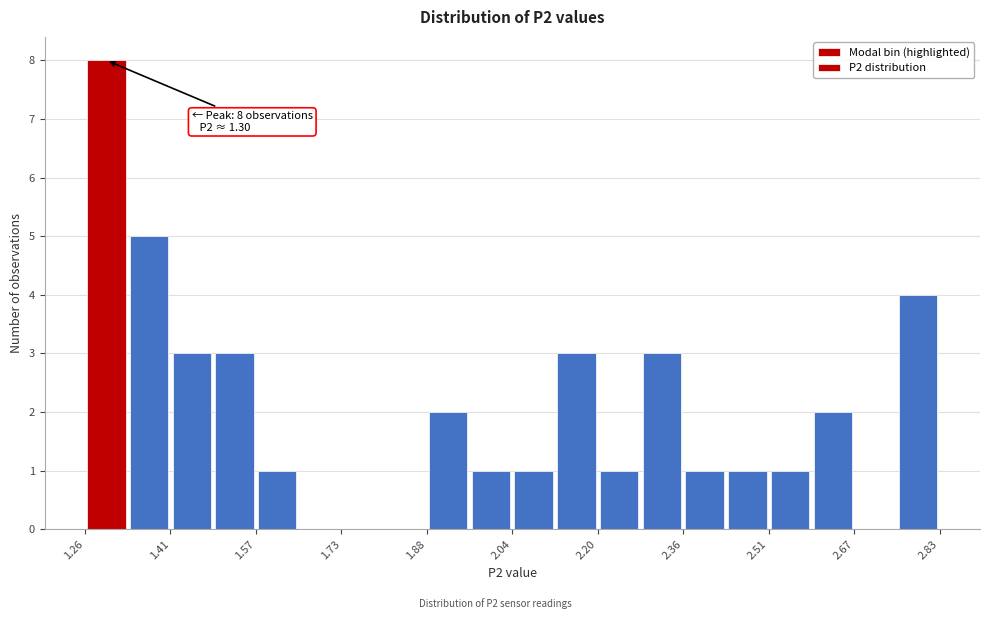

Read against the x-axis, roughly where is the centre of the tallest bar?

1.30